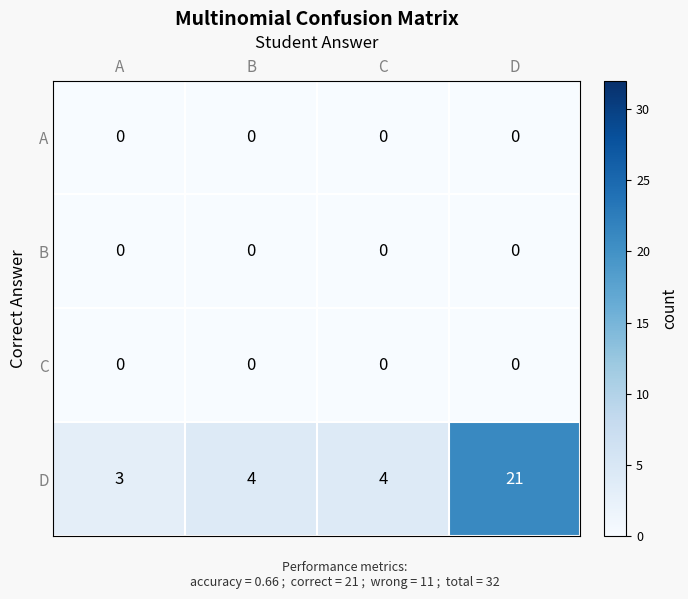

Which series has the largest range (max minus min)?

D